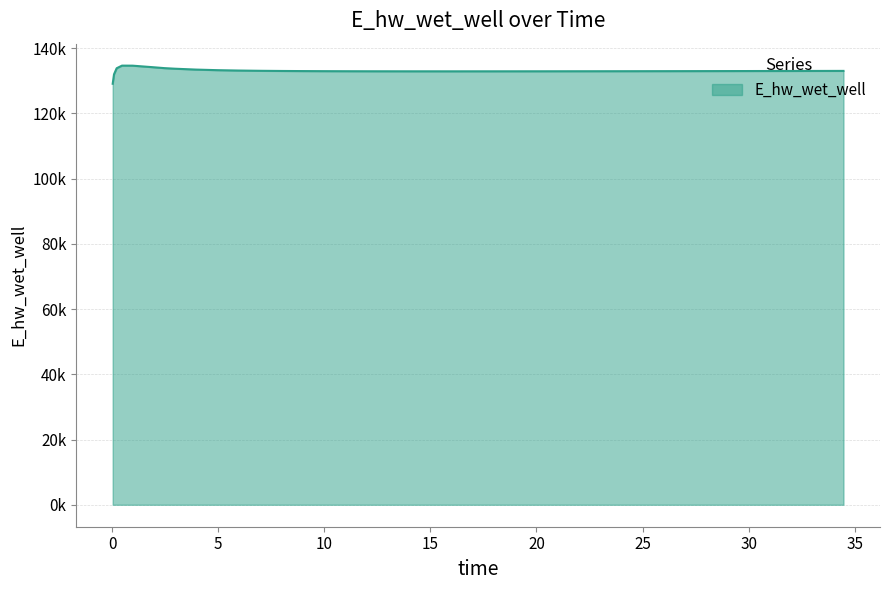

Which label corresponds to the largest value in the chart?

0.46875